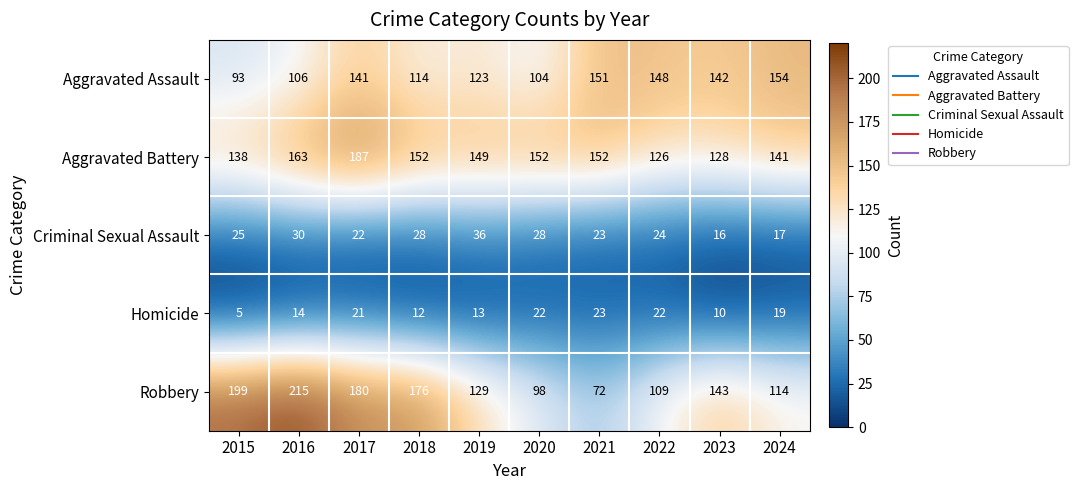

What is the difference between the highest and lowest values at 2020?

130